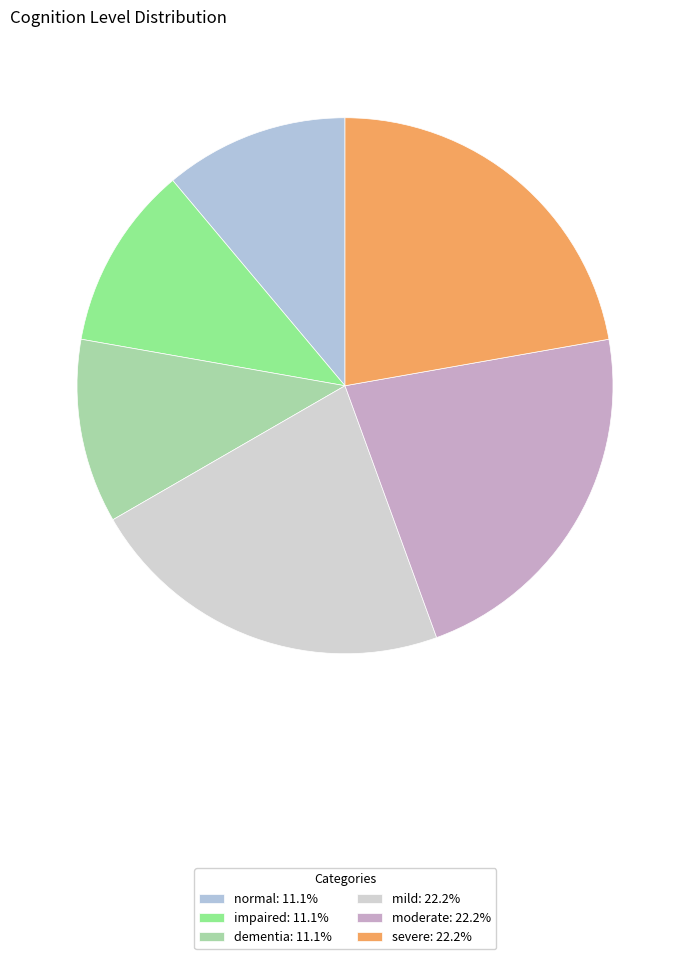

Is there any slice that represents more than half of the pie?

No